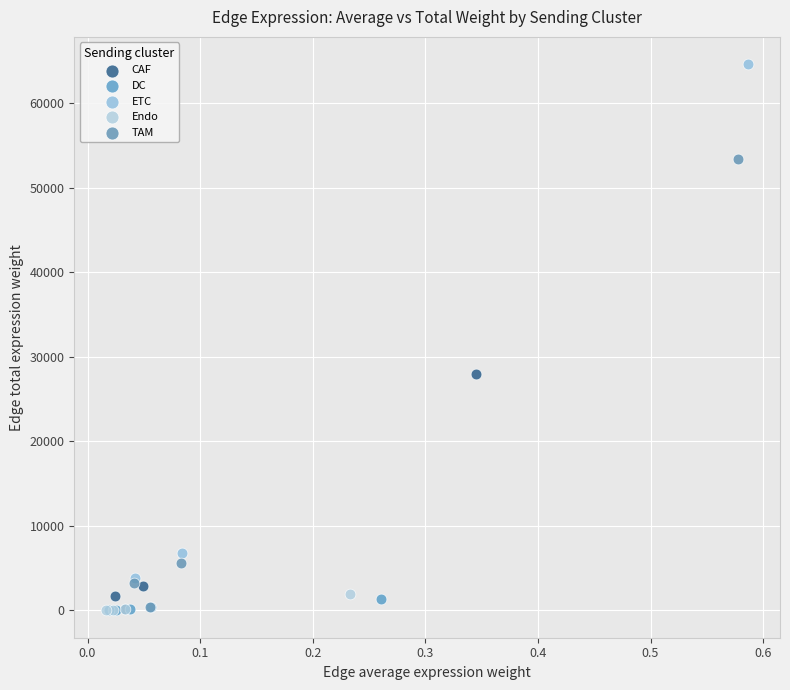

Which series has the largest Y range (max minus min)?

ETC